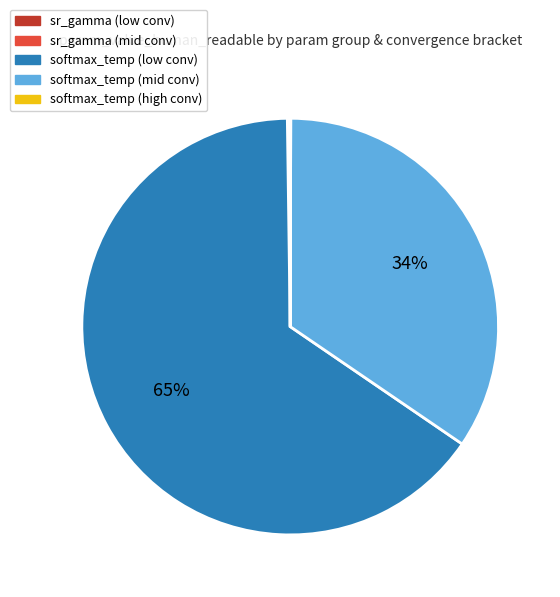

Is there a majority slice in this chart?

Yes